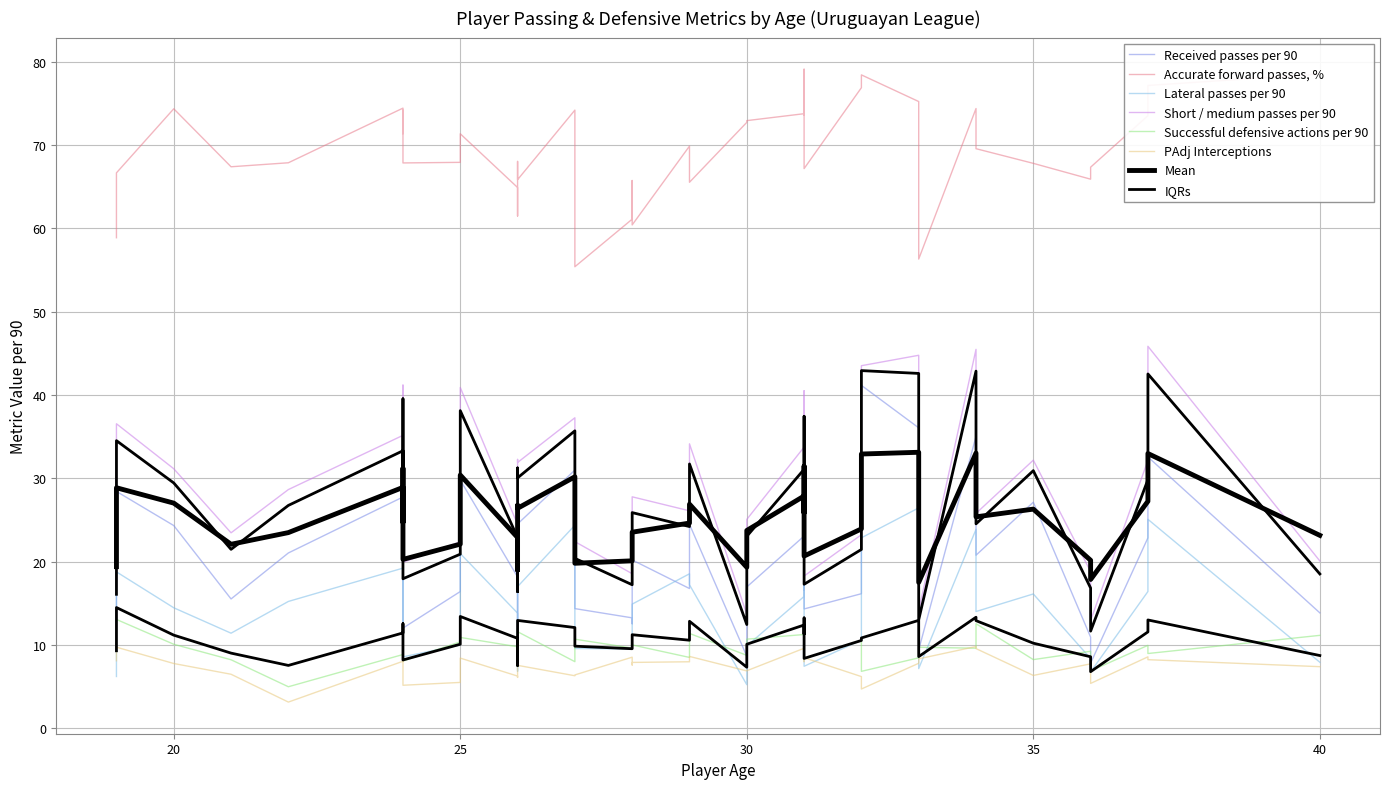

Reading right to left, what are all the values shown in this chart?

Received passes per 90: 39=16.8	38=32.6	37=14.3	36=28.4	35=28.2	34=28.2	33=29.8	32=9.4	31=24.3	30=14.4	29=8.7	28=13.2	27=24.5	26=21.0	25=15.5	24=41.2	23=12.0	22=23.1	21=10.9	20=17.0	19=13.8	18=27.8	17=12.5	16=9.6	15=27.1	14=24.5	13=20.8	12=17.8	11=16.1	10=16.6	9=22.9	8=12.9	7=20.2	6=35.0	5=36.1	4=16.4	3=18.2	2=34.6	1=7.8	0=31.0
Accurate forward passes, %: 39=69.9	38=77.2	37=67.2	36=66.7	35=79.1	34=68.0	33=71.4	32=56.3	31=74.4	30=55.4	29=72.7	28=61.1	27=65.5	26=67.9	25=67.4	24=78.4	23=67.9	22=73.8	21=65.9	20=72.9	19=78.5	18=74.4	17=65.8	16=61.5	15=67.8	14=65.8	13=69.6	12=71.4	11=76.9	10=73.6	9=73.5	8=58.9	7=60.4	6=74.4	5=75.2	4=67.9	3=64.9	2=74.2	1=67.3	0=74.2
Lateral passes per 90: 39=18.5	38=25.1	37=7.4	36=18.8	35=22.8	34=16.8	33=21.0	32=7.2	31=14.5	30=9.6	29=5.2	28=9.5	27=17.2	26=15.2	25=11.4	24=22.9	23=8.6	22=15.8	21=8.4	20=9.9	19=7.9	18=19.2	17=11.1	16=6.8	15=16.1	14=17.0	13=14.0	12=11.3	11=10.6	10=17.0	9=16.4	8=6.2	7=14.9	6=23.9	5=26.4	4=10.0	3=13.8	2=19.9	1=6.8	0=24.4
Short / medium passes per 90: 39=26.1	38=45.9	37=18.3	36=36.5	35=40.5	34=32.3	33=40.9	32=14.1	31=31.1	30=22.4	29=13.7	28=18.6	27=34.1	26=28.6	25=23.5	24=43.5	23=19.9	22=33.8	21=18.8	20=25.1	19=20.1	18=35.2	17=21.5	16=17.9	15=32.2	14=31.9	13=25.8	12=27.2	11=23.2	10=30.2	9=32.1	8=17.0	7=27.8	6=45.5	5=44.8	4=22.4	3=24.5	2=41.2	1=12.9	0=37.3
Successful defensive actions per 90: 39=8.5	38=9.0	37=8.3	36=13.1	35=10.1	34=9.2	33=10.9	32=9.7	31=10.1	30=10.7	29=8.8	28=9.6	27=11.4	26=5.0	25=8.2	24=6.8	23=8.1	22=11.2	21=9.2	20=10.7	19=11.2	18=8.8	17=10.8	16=12.0	15=8.2	14=11.6	13=12.6	12=12.1	11=10.5	10=9.6	9=9.9	8=13.3	7=10.0	6=9.6	5=8.4	4=10.4	3=9.8	2=10.1	1=6.9	0=8.0
PAdj Interceptions: 39=8.0	38=8.2	37=8.5	36=9.7	35=8.0	34=6.1	33=8.4	32=8.3	31=7.8	30=6.4	29=6.9	28=8.5	27=8.6	26=3.1	25=6.5	24=4.7	23=5.2	22=9.6	21=7.7	20=6.9	19=7.4	18=8.0	17=7.6	16=6.1	15=6.3	14=7.5	13=9.6	12=8.7	11=6.2	10=8.3	9=8.6	8=8.1	7=7.9	6=9.8	5=7.8	4=5.5	3=6.3	2=7.1	1=5.4	0=6.3